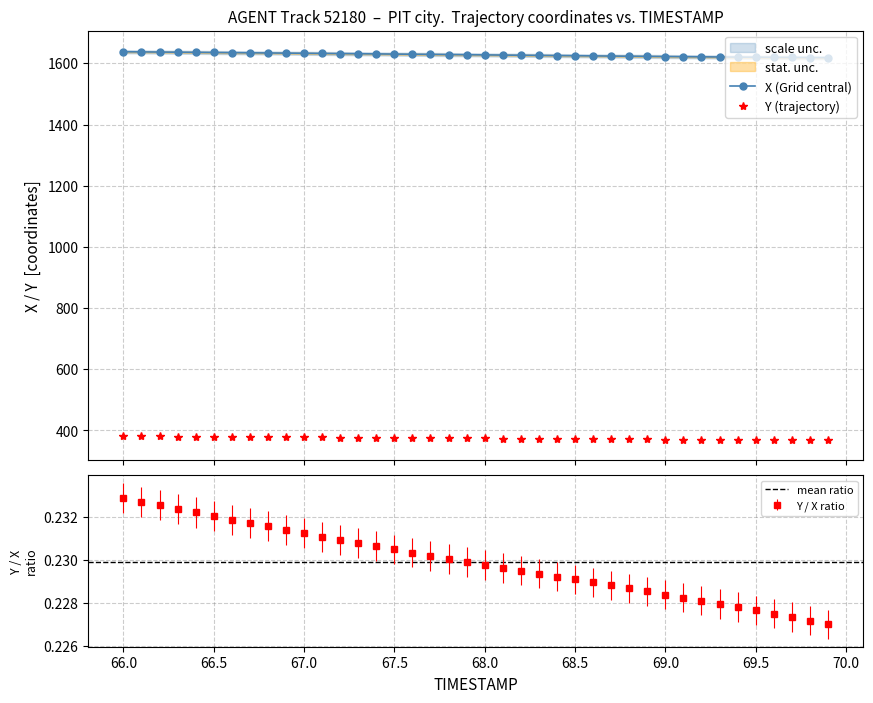

At which category does the chart reach its minimum across all series?

69.9